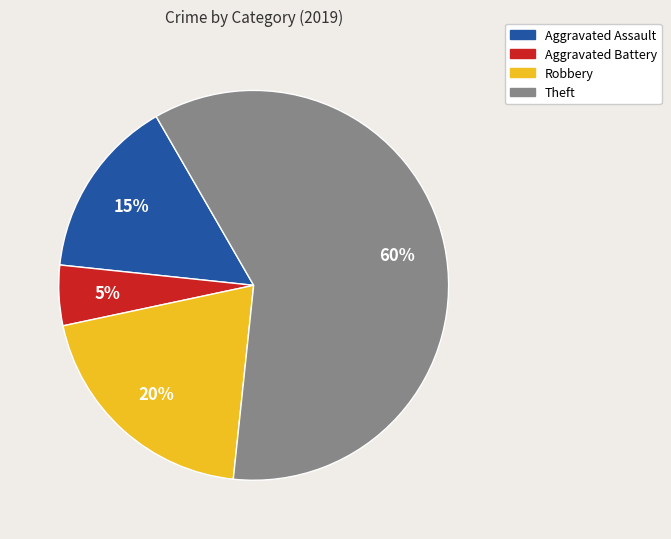

How many slices are in this pie chart?

4